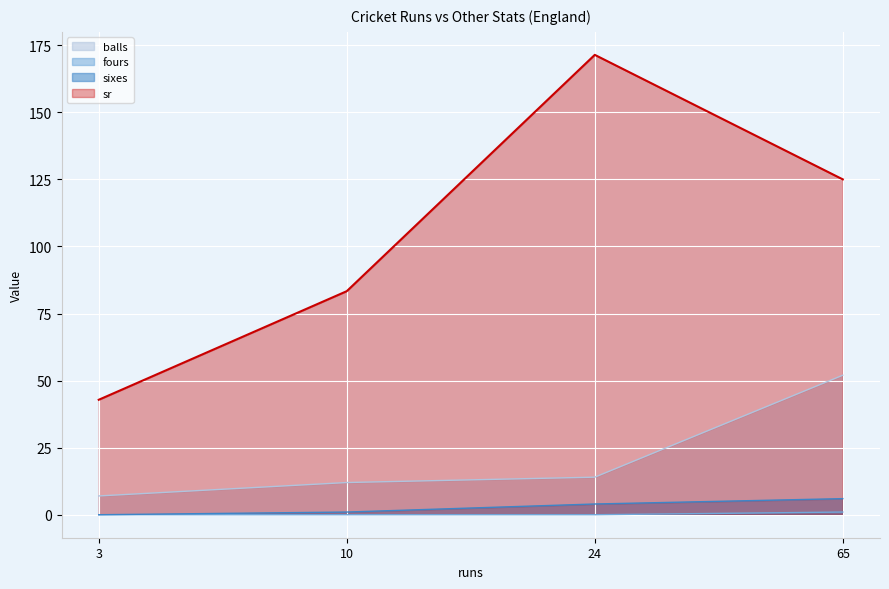

Is the value of sixes at 10 greater than the value of fours at 10?

Yes